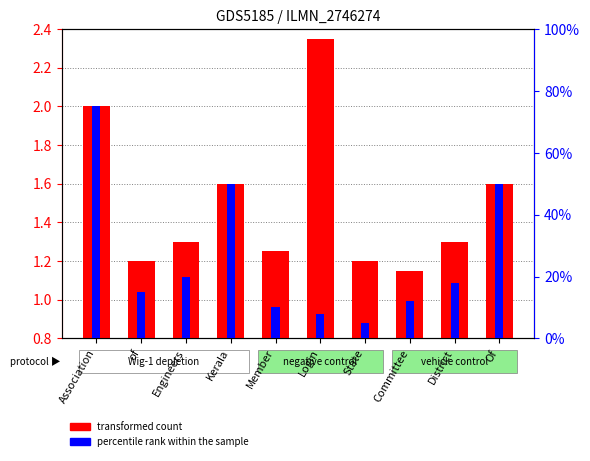

Reading left to right, transcribe all the data shown in this chart.

transformed count: 2.0	1.2	1.3	1.6	1.2	2.4	1.2	1.1	1.3	1.6
percentile rank within the sample: 75.0	15.0	20.0	50.0	10.0	8.0	5.0	12.0	18.0	50.0